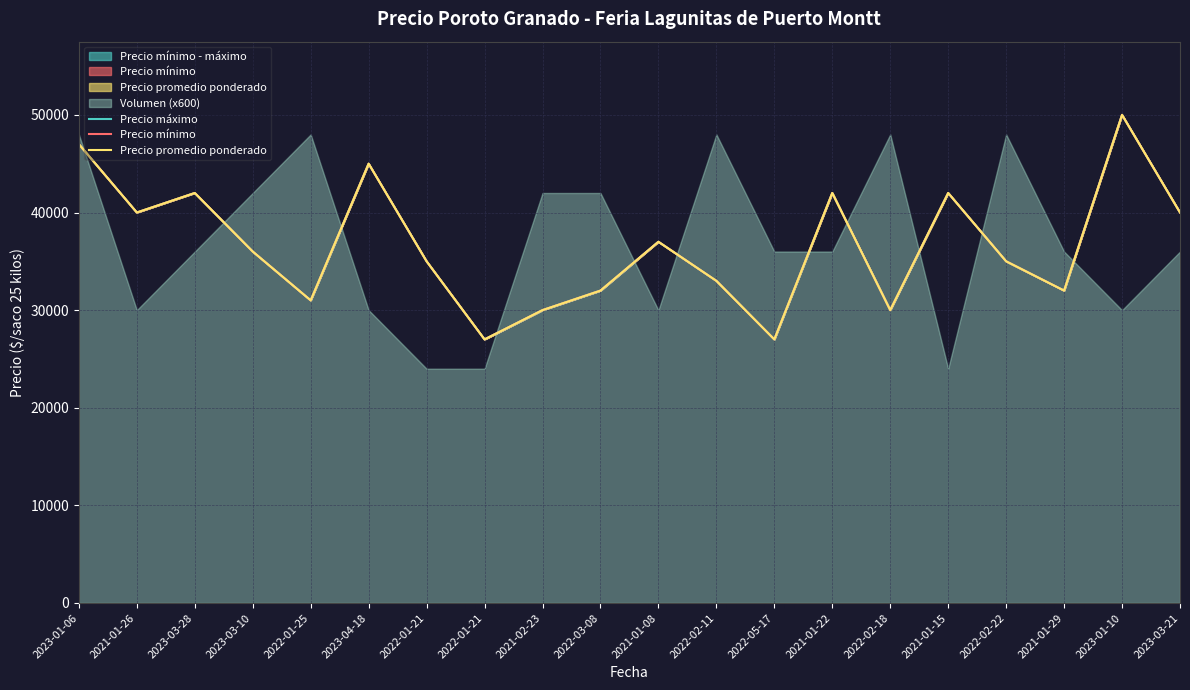

Rank the series by their maximum value, from lowest to highest.

Precio máximo, Precio mínimo, Precio promedio ponderado